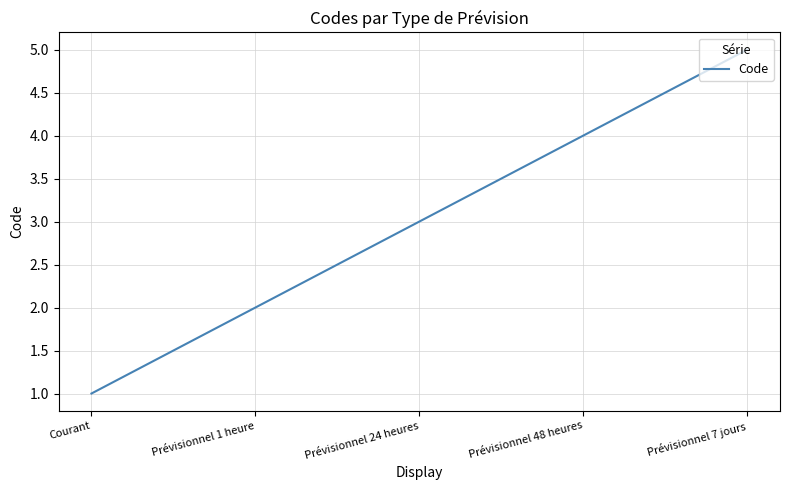

What position from the right is Courant?

5